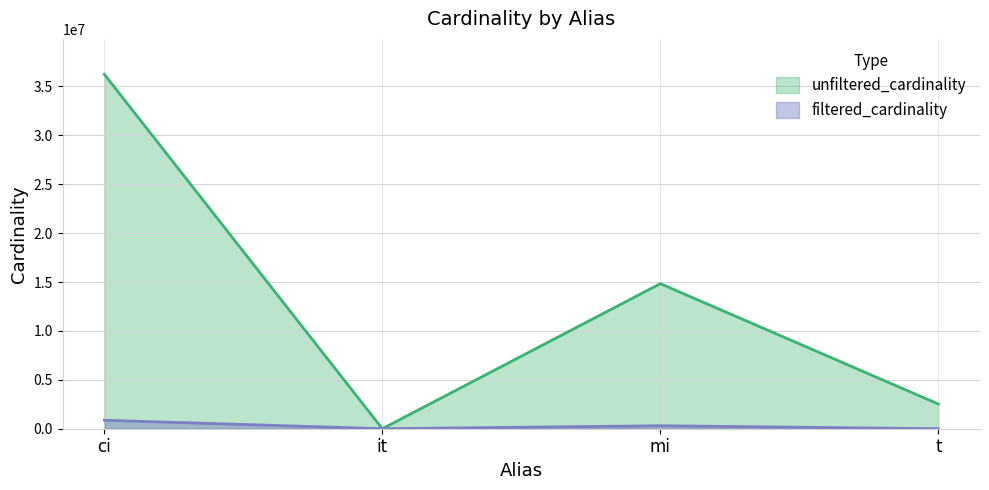

Which series changed the most between ci and mi?

unfiltered_cardinality